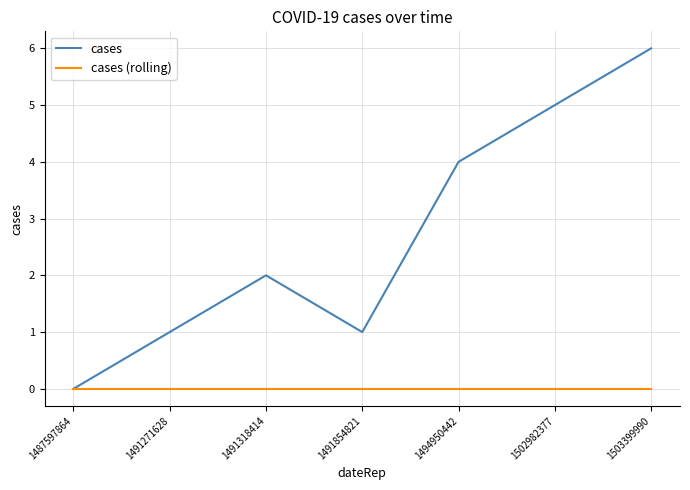

Reading right to left, transcribe all the data shown in this chart.

cases: 1503399990=6	1502982377=5	1494950442=4	1491854821=1	1491318414=2	1491271628=1	1487597864=0
cases (rolling): 1503399990=0	1502982377=0	1494950442=0	1491854821=0	1491318414=0	1491271628=0	1487597864=0